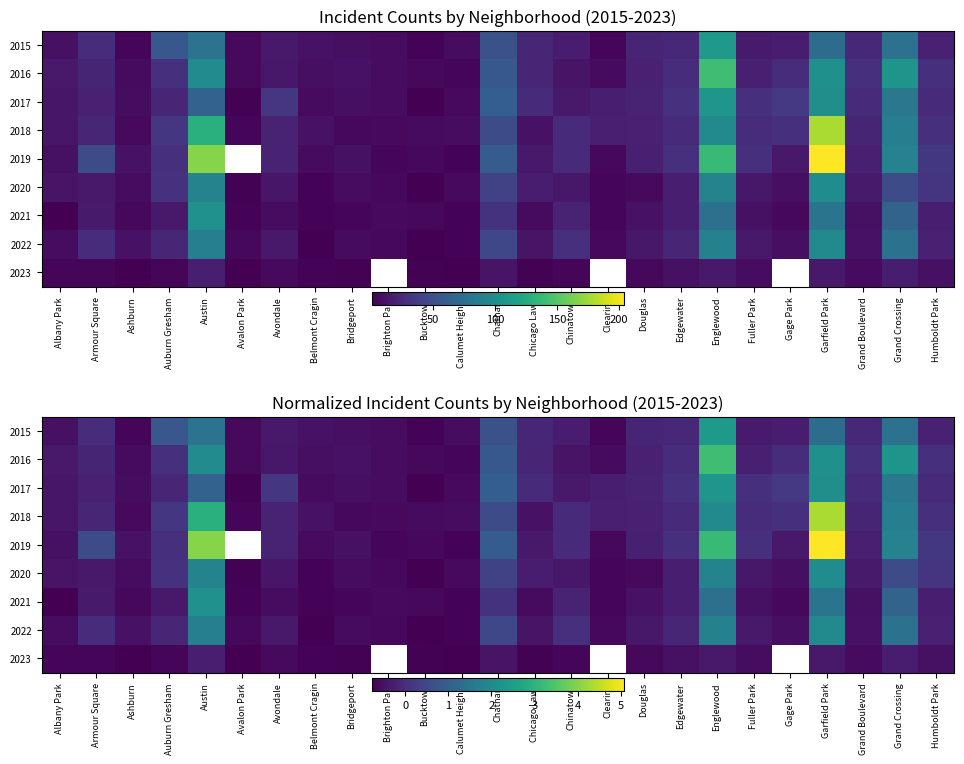

Which category has the lowest value across all series?

Bucktown